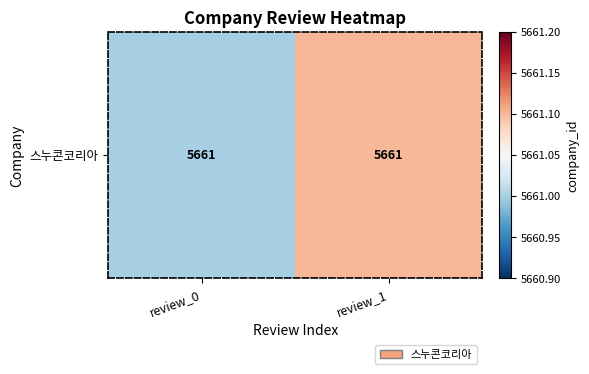

True or false: the data shows 5661.1 at review_1.

True